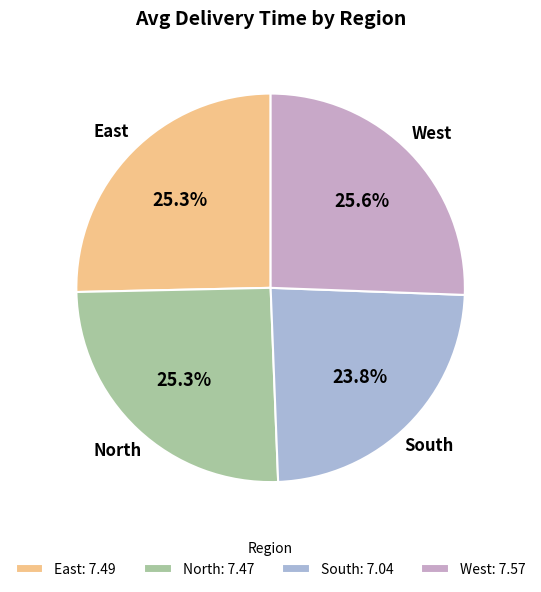

Is the sum of North and East greater than half?

Yes